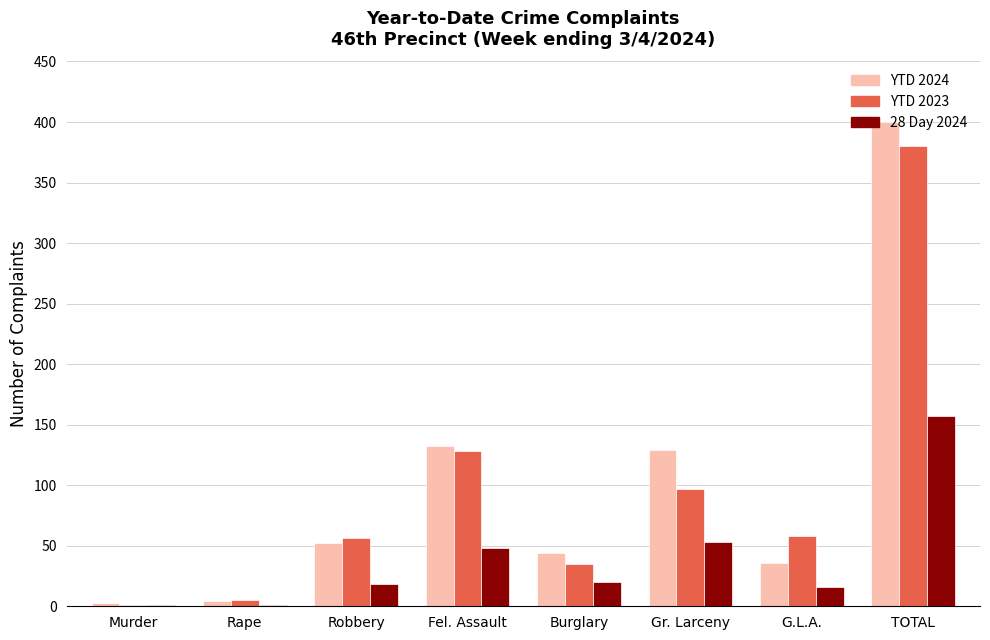

What is the total value across all series at Burglary?

99